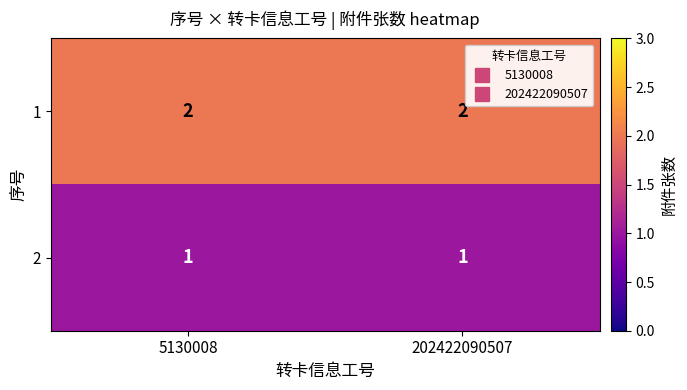

At 202422090507, list the series in order from smallest to largest.

2, 1